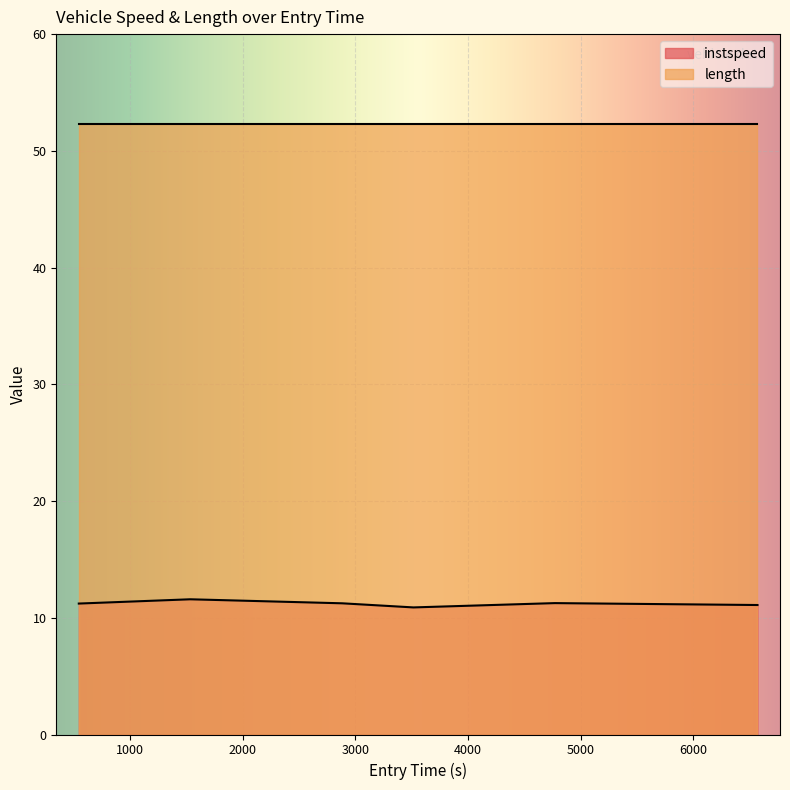

What is the difference between the maximum and minimum values?

0.7